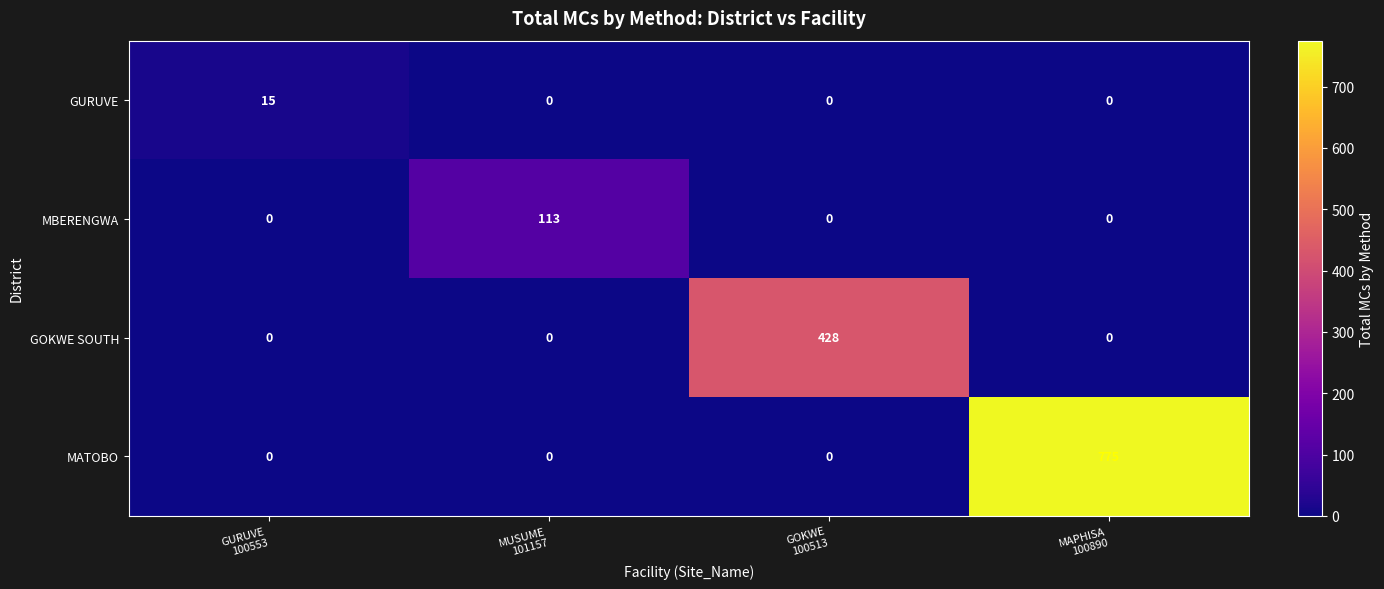

How many categories are shown in the chart?

4